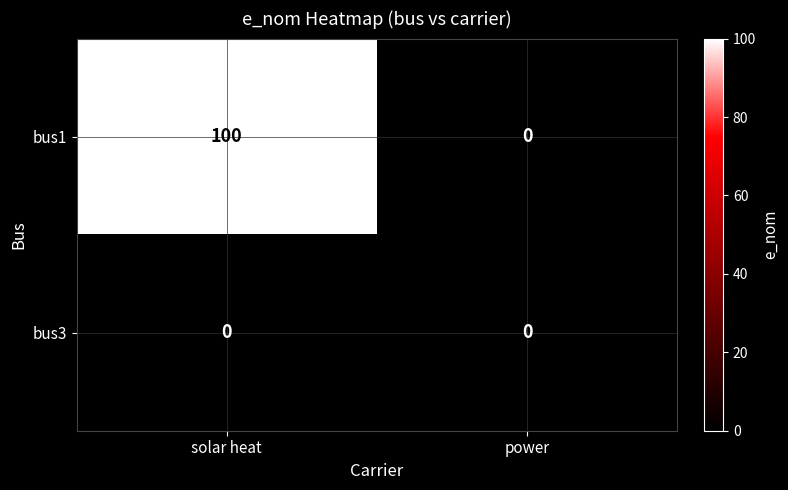

Is the value of bus3 at power greater than the value of bus1 at solar heat?

No